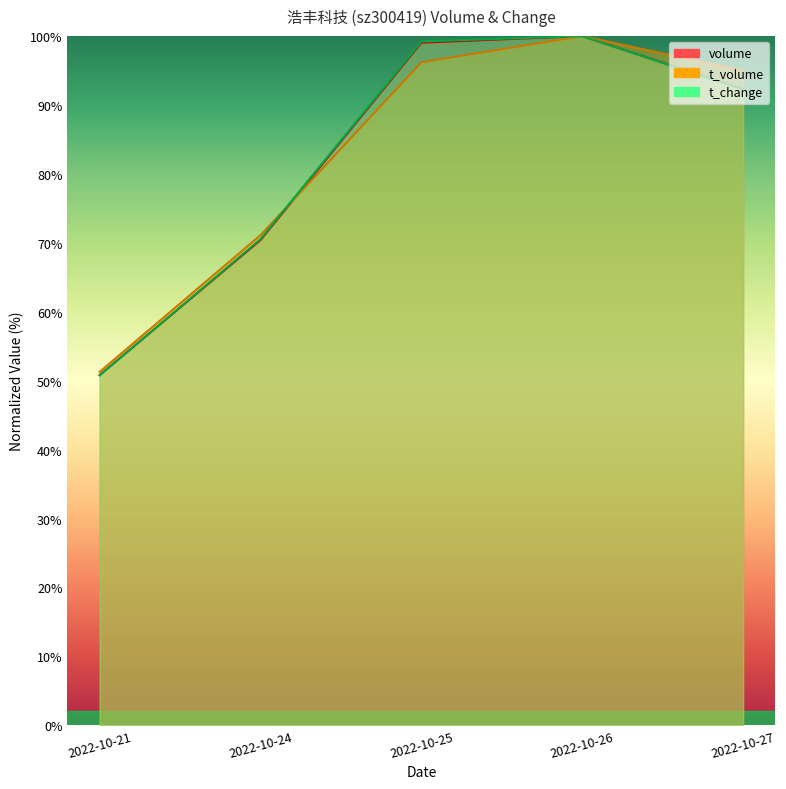

Which series has the largest total across all categories?

t_volume